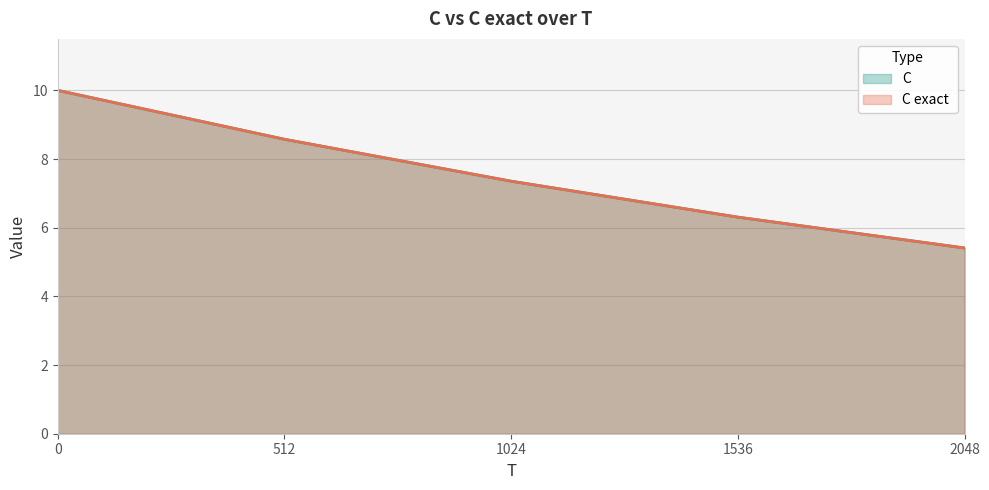

Does the chart display data point markers on the line(s)?

No